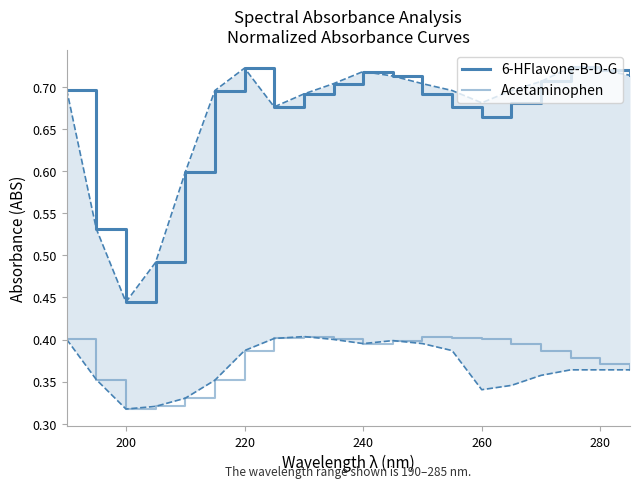

Is the value of Acetaminophen at 220 greater than the value of 6-HFlavone-B-D-G at 12?

No